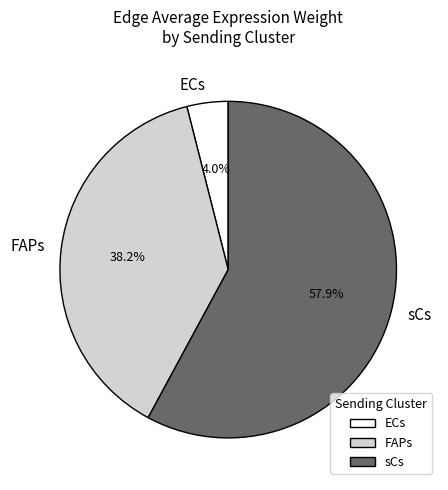

Which category has the smallest portion of the pie?

ECs